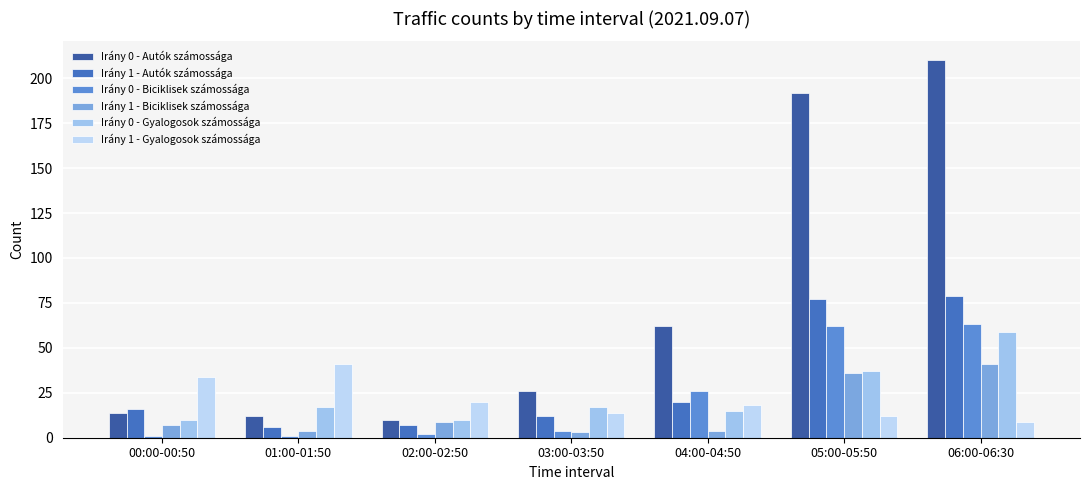

How many bars are there in each group?

6